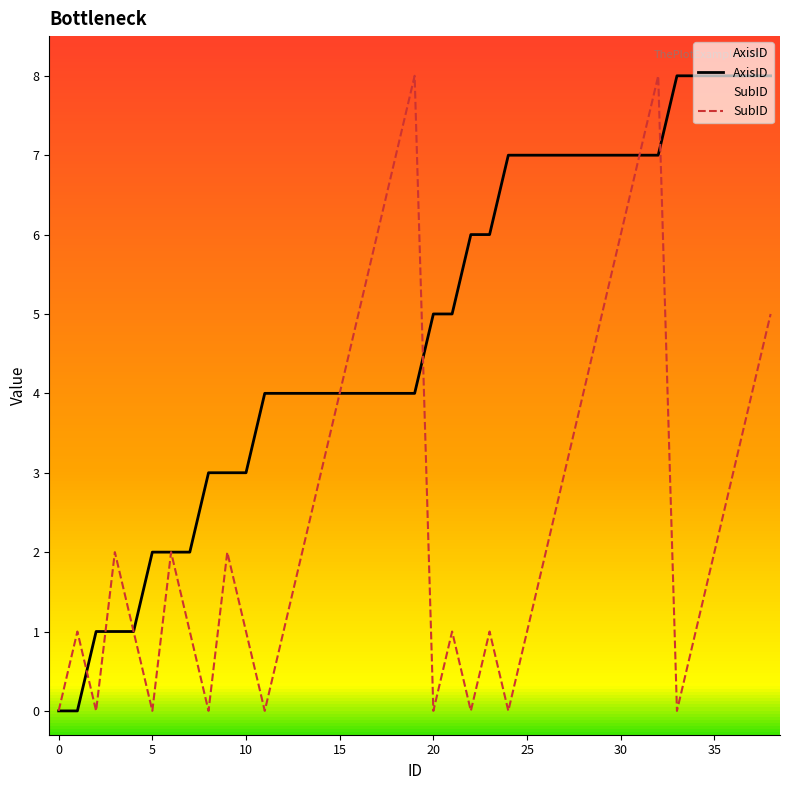

True or false: AxisID and SubID cross at least once.

True